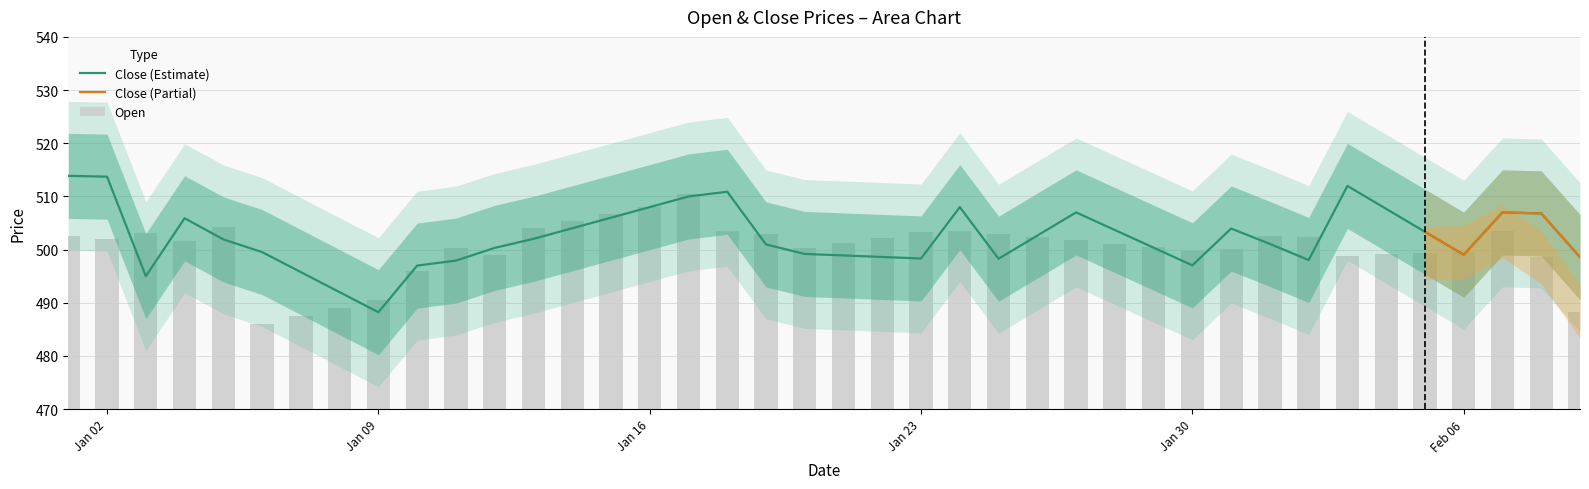

What is the average value of the Open series?

500.3